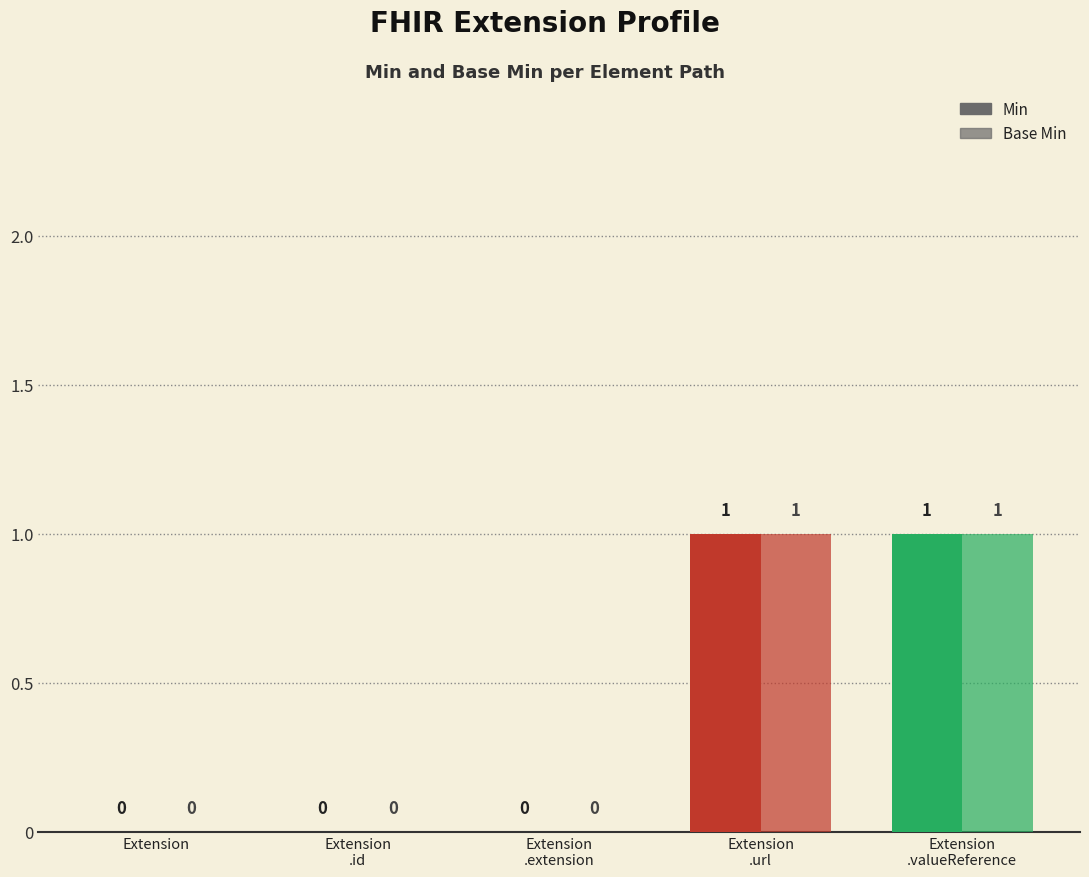

What is the value of the Min bar at the 5th from the left?

1